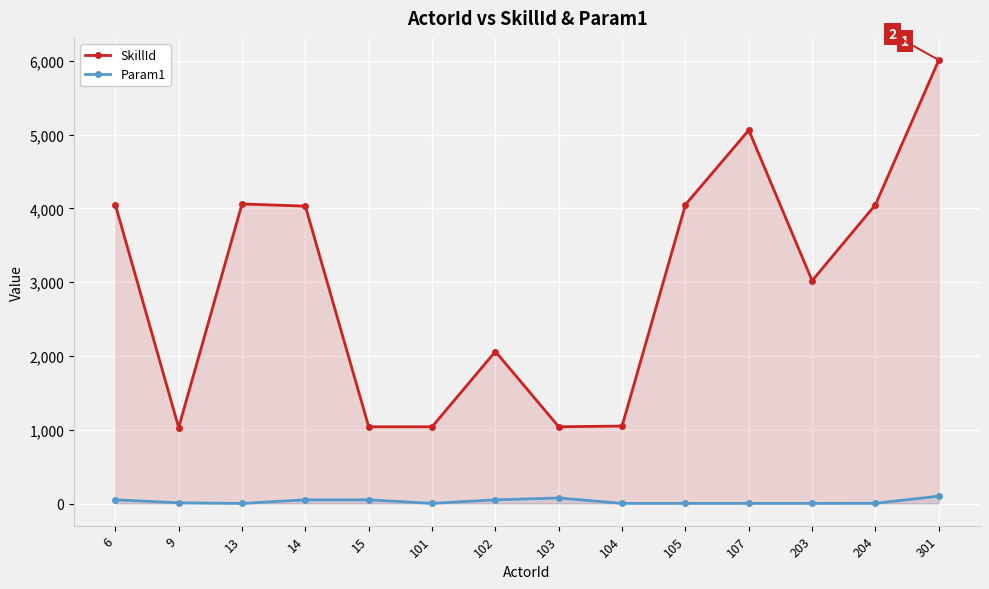

Which series has the widest spread of values?

SkillId